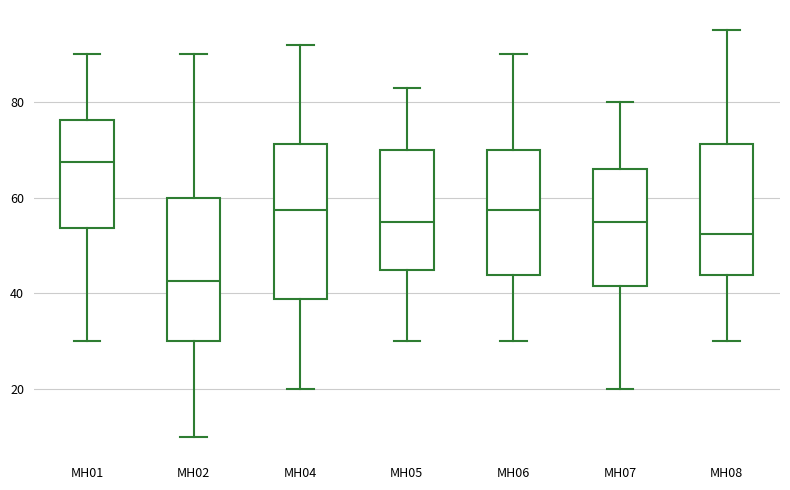

Where does the lower whisker of the box for MH04 end on the y-axis? The values are not printed on the chart, so give them approximately, as read against the axis.

20